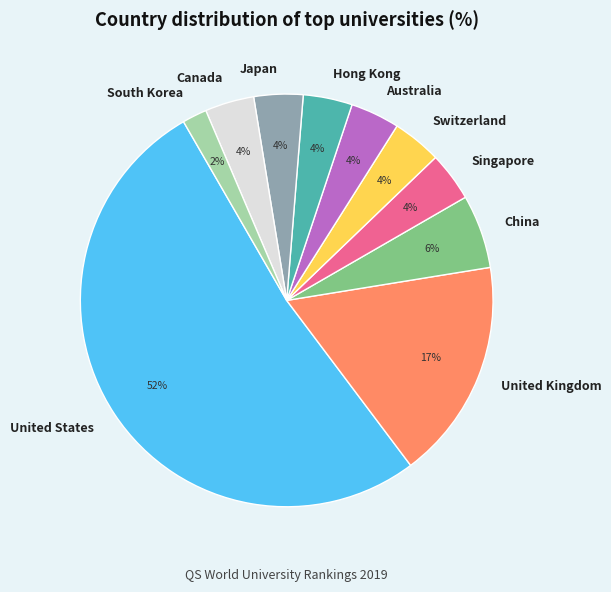

To the nearest percent, what is the difference between the Canada and China slice percentages?

2%